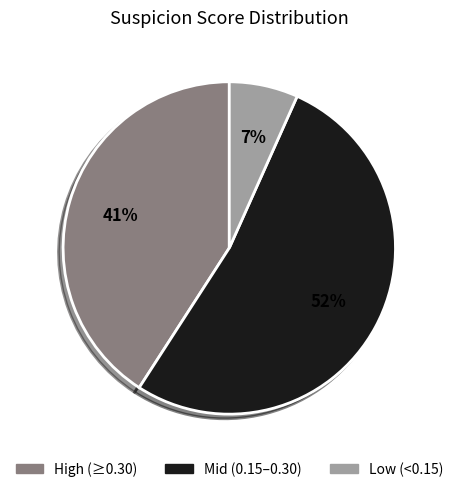

Which category has the smallest portion of the pie?

Low (<0.15)